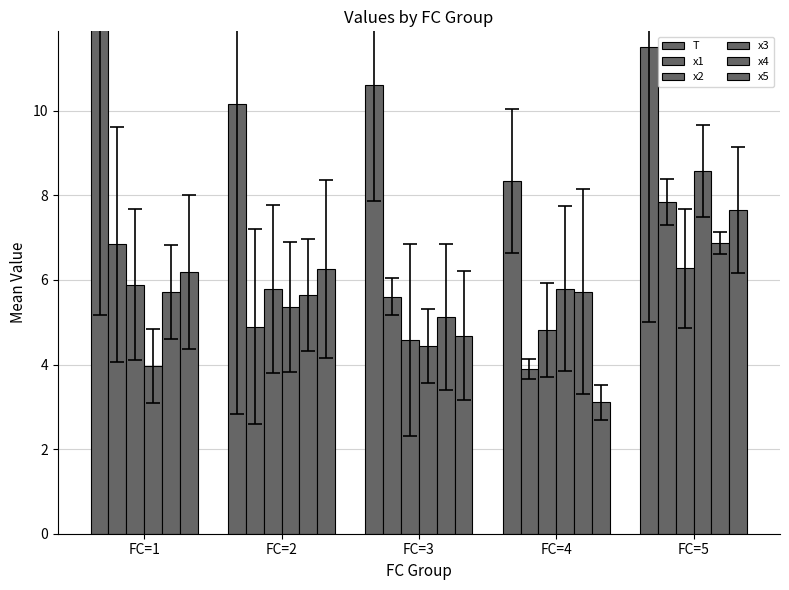

At which category is the sum across all series the highest?

FC=5